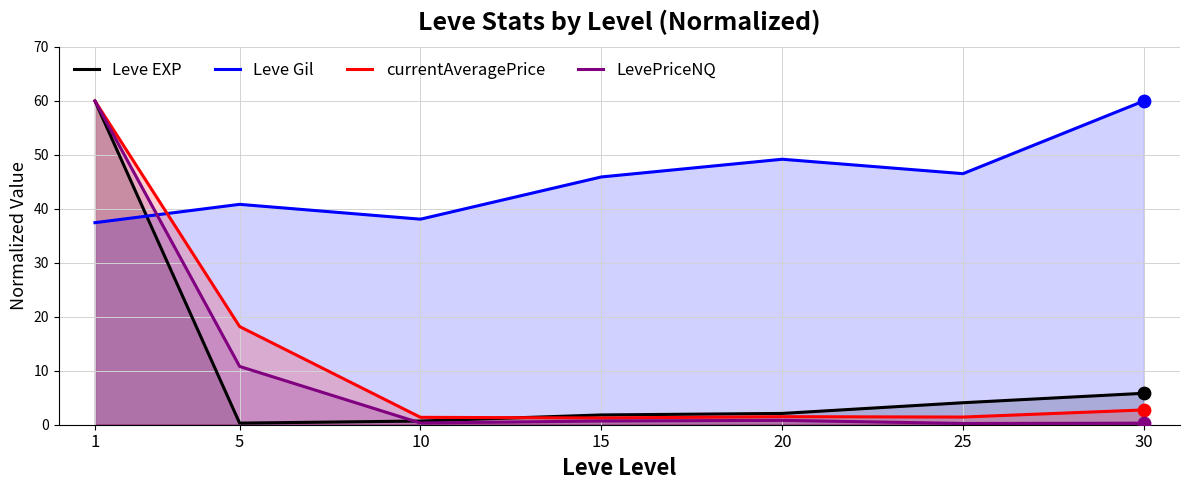

Which series contains the highest Y value?

Leve EXP